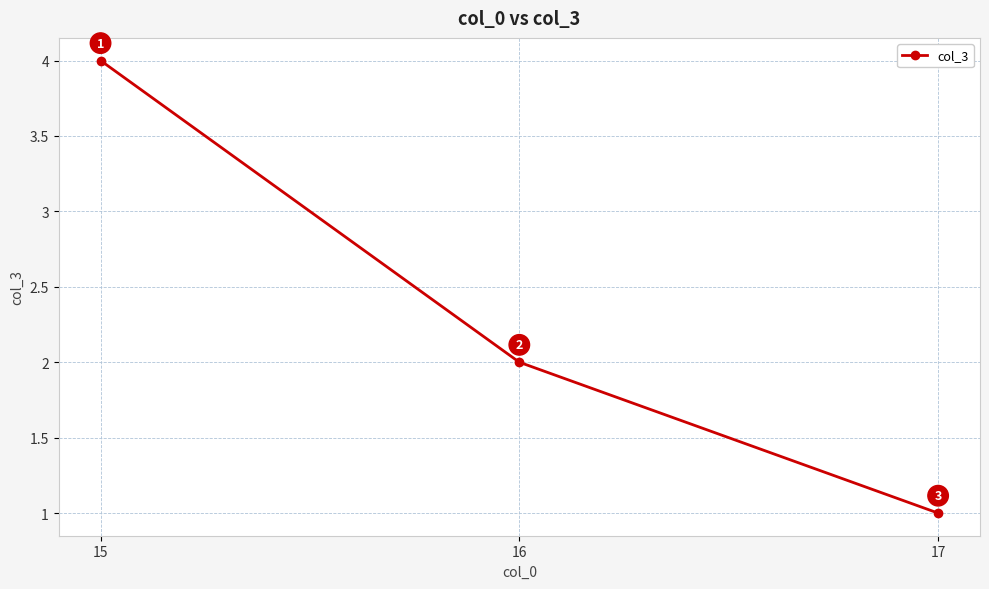

What is the greatest value displayed?

4